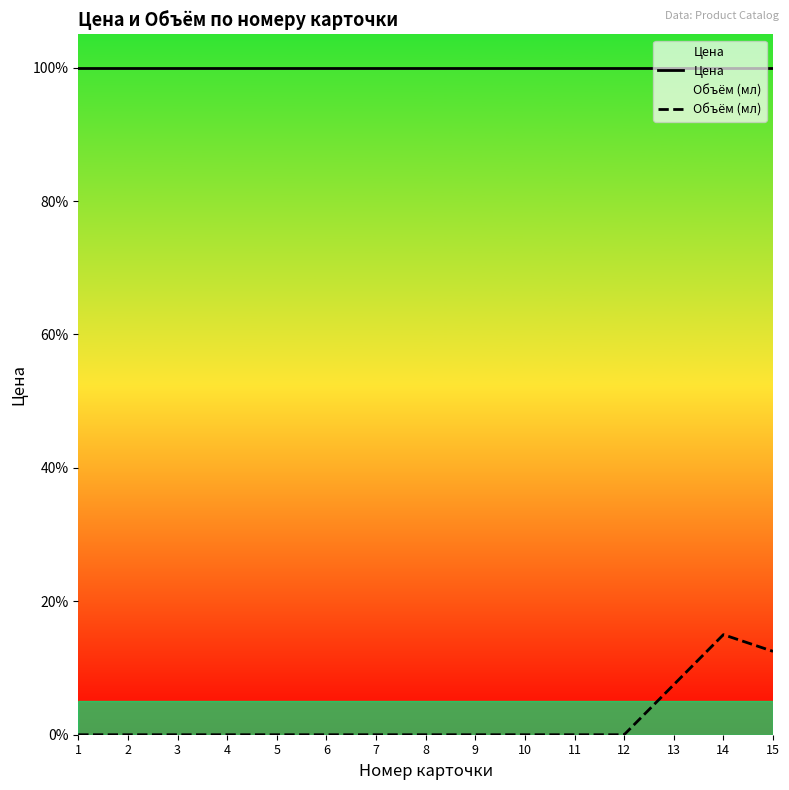

At 11, list the series in order from largest to smallest.

Цена, Объём (мл)